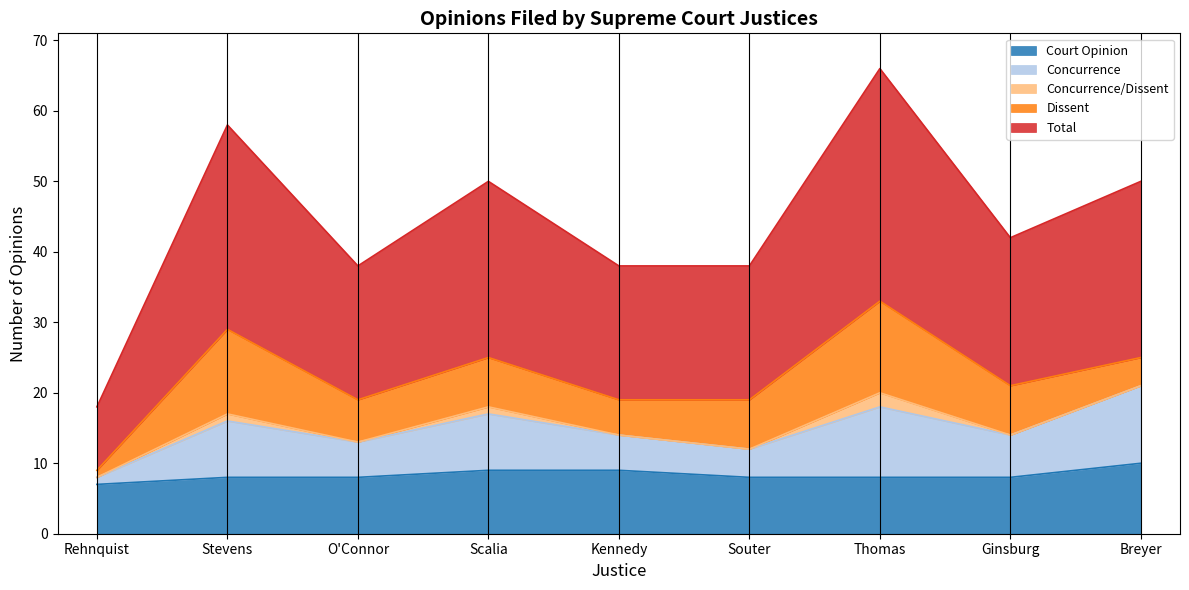

Is it true that Concurrence equals 8 at Kennedy?

False